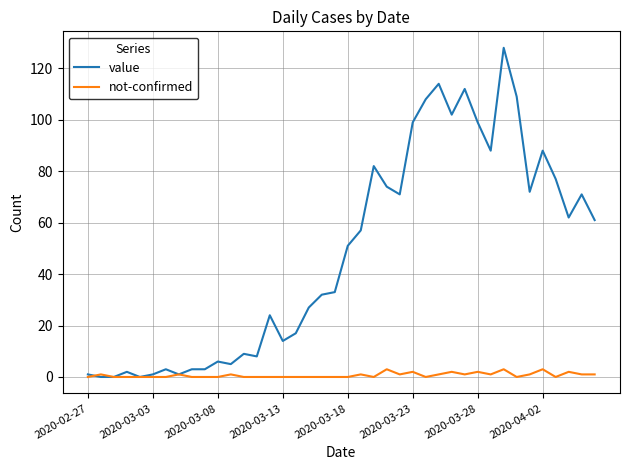

List the series in order of their peak value, lowest first.

not-confirmed, value